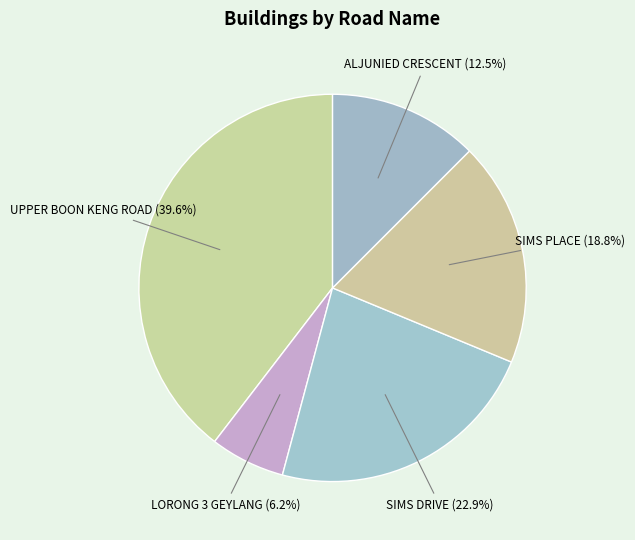

To the nearest percent, what portion does LORONG 3 GEYLANG represent?

6%